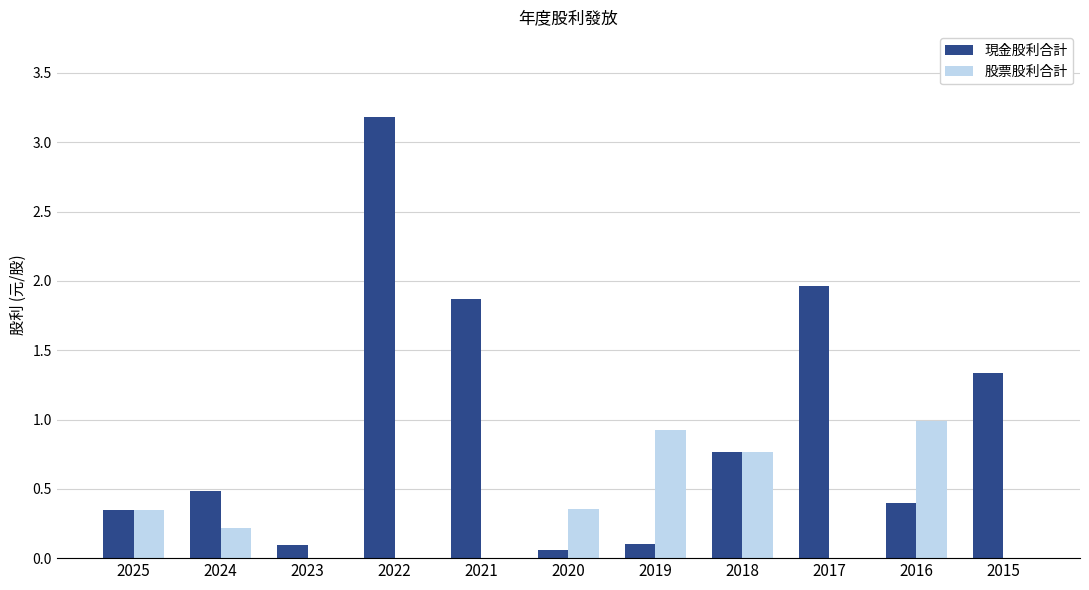

True or false: 股票股利合計 has a value of 0.0 at 2015.

True